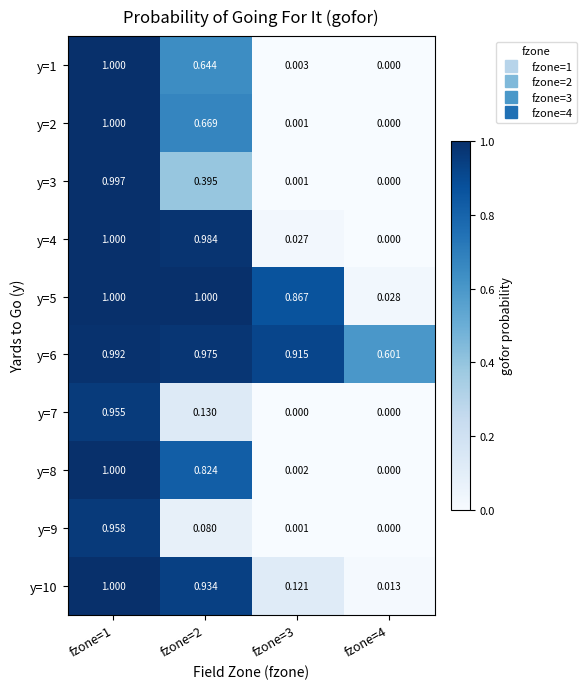

Reading left to right, extract all data points from this chart.

y=1: fzone=1=1.0	fzone=2=0.6	fzone=3=0.0	fzone=4=0.0
y=2: fzone=1=1.0	fzone=2=0.7	fzone=3=0.0	fzone=4=0.0
y=3: fzone=1=1.0	fzone=2=0.4	fzone=3=0.0	fzone=4=0.0
y=4: fzone=1=1.0	fzone=2=1.0	fzone=3=0.0	fzone=4=0.0
y=5: fzone=1=1.0	fzone=2=1.0	fzone=3=0.9	fzone=4=0.0
y=6: fzone=1=1.0	fzone=2=1.0	fzone=3=0.9	fzone=4=0.6
y=7: fzone=1=1.0	fzone=2=0.1	fzone=3=0.0	fzone=4=0.0
y=8: fzone=1=1.0	fzone=2=0.8	fzone=3=0.0	fzone=4=0.0
y=9: fzone=1=1.0	fzone=2=0.1	fzone=3=0.0	fzone=4=0.0
y=10: fzone=1=1.0	fzone=2=0.9	fzone=3=0.1	fzone=4=0.0